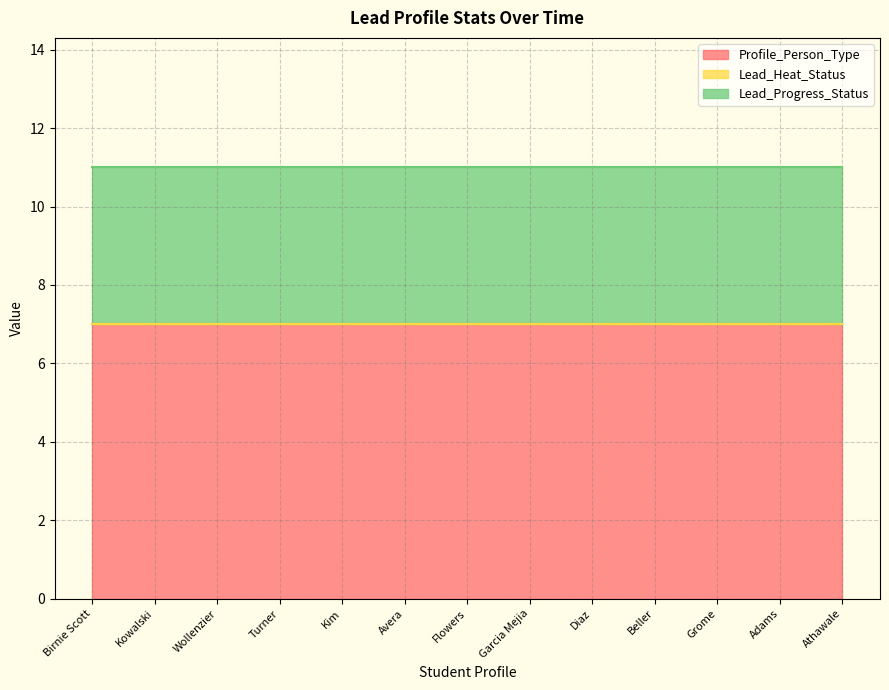

Which series changed the most between Kim and Flowers?

Profile_Person_Type